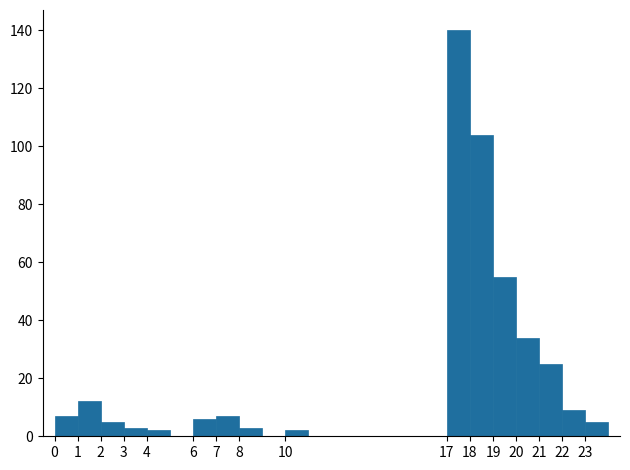

How tall is the bar that spans 10 to 11 on the x-axis? The values are not printed on the chart, so give them approximately, as read against the axis.

2